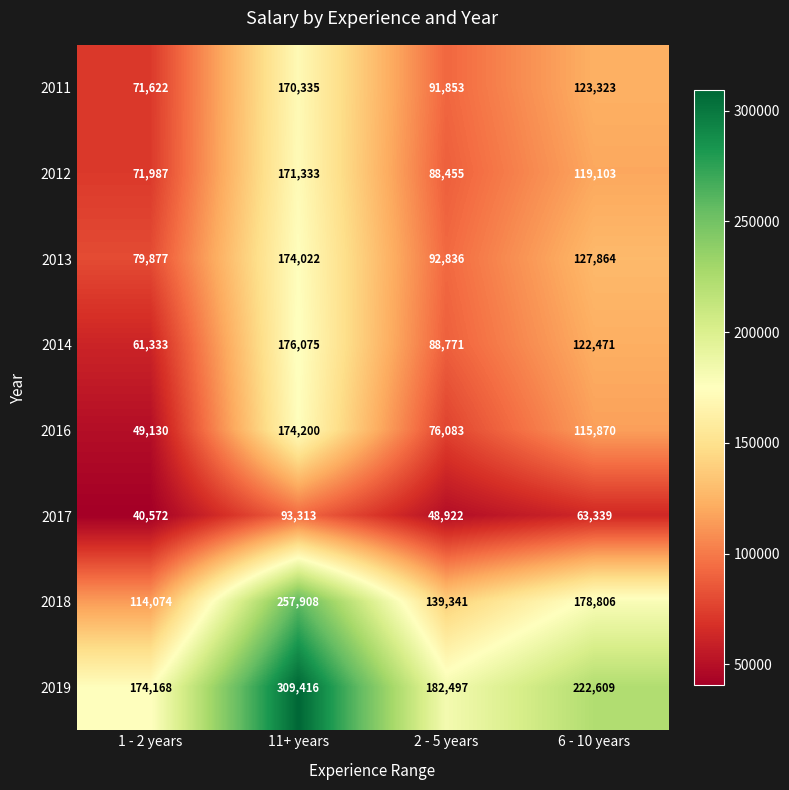

Which series has the widest spread of values?

2018